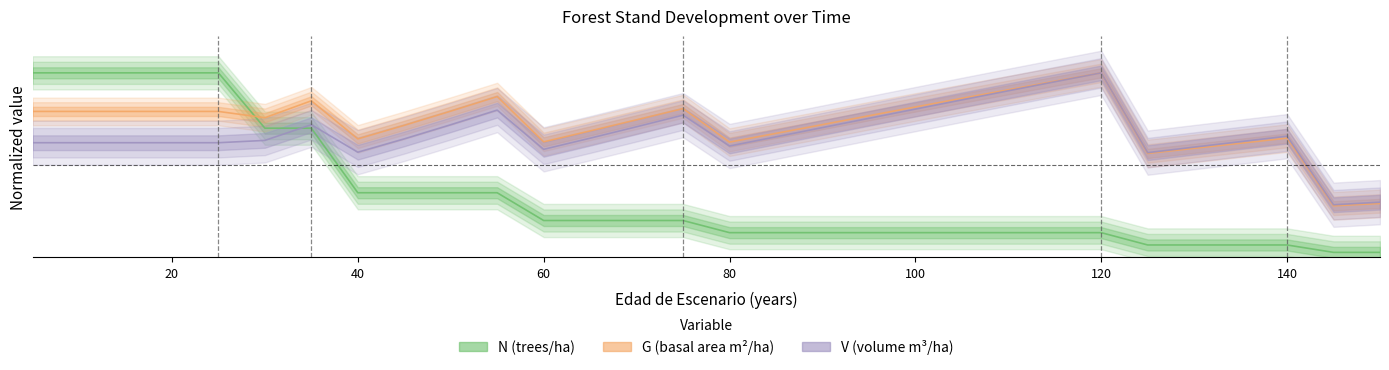

After their last crossing, which series has the higher values: V_con_corteza or N?

V_con_corteza